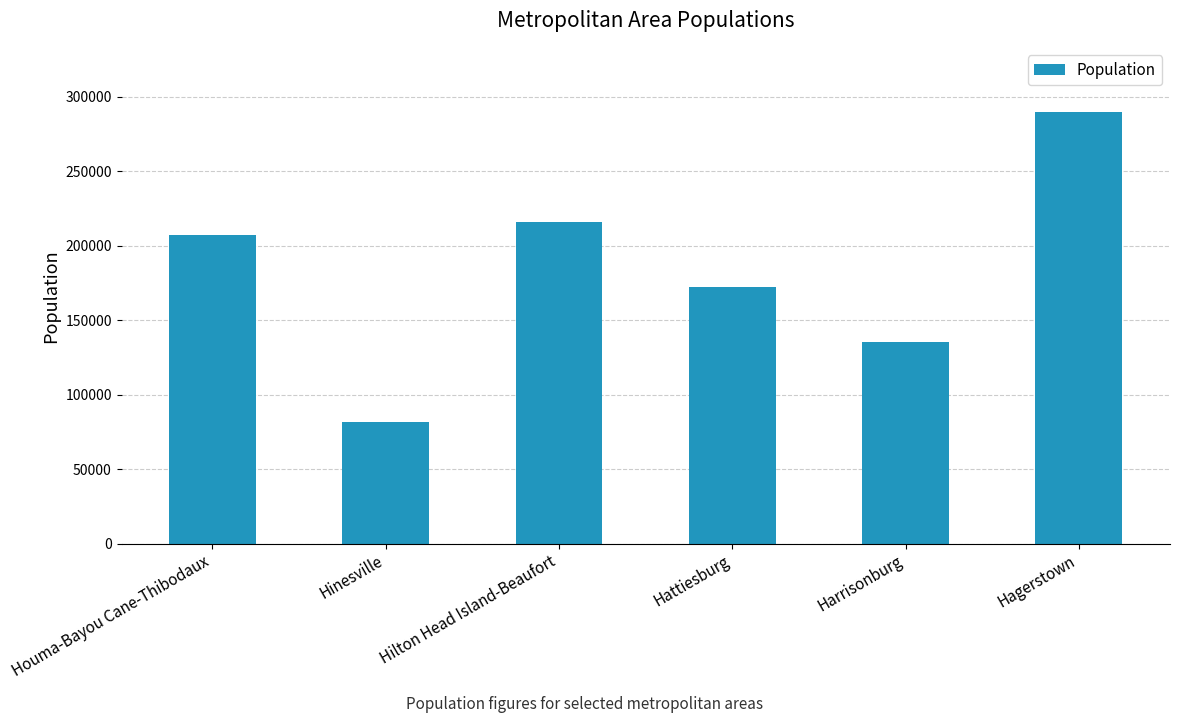

How many distinct data groups are displayed?

1